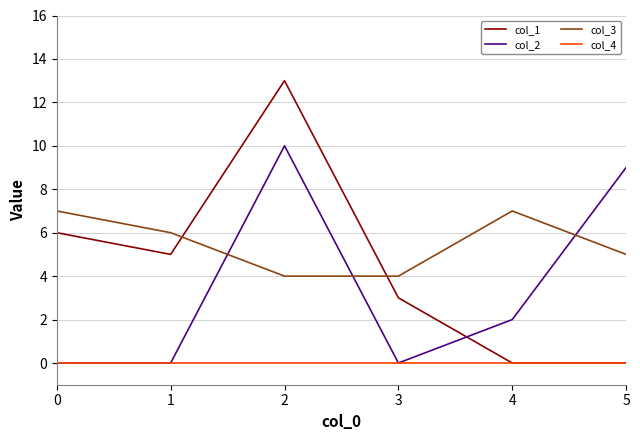

Is it true that col_1 equals 6 at 0?

True